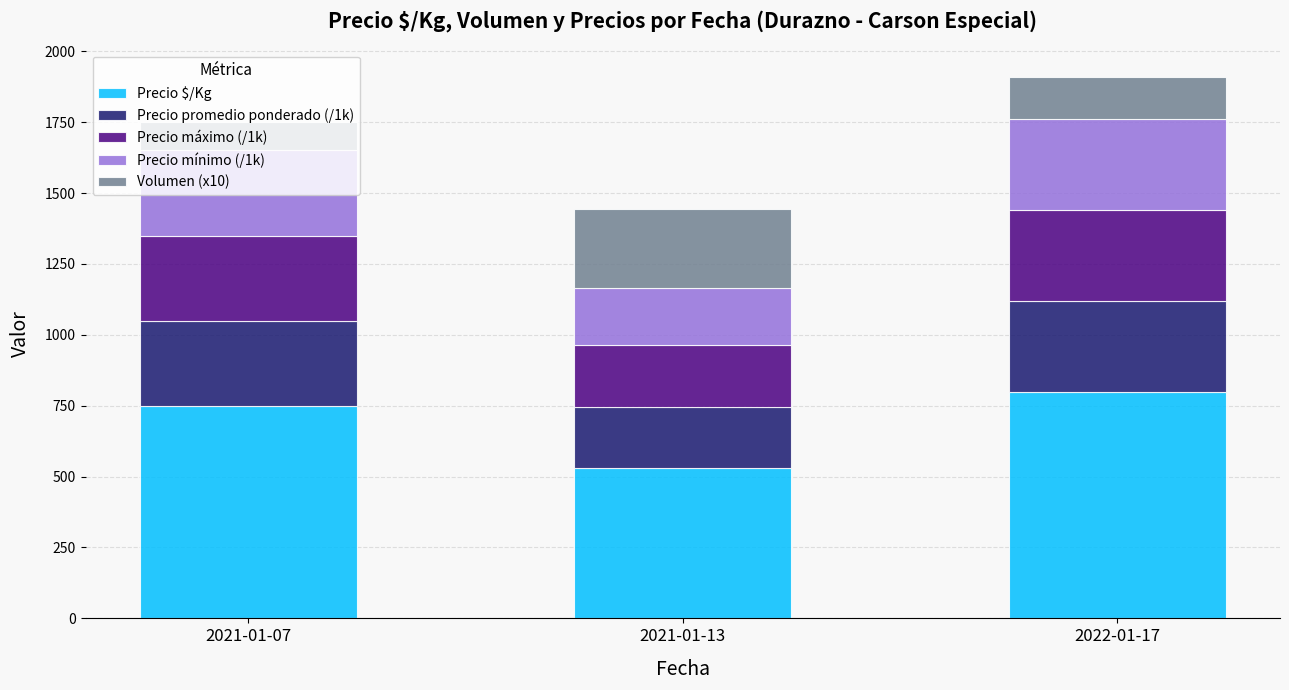

What is the sum of all Precio $/Kg values?

2082.0